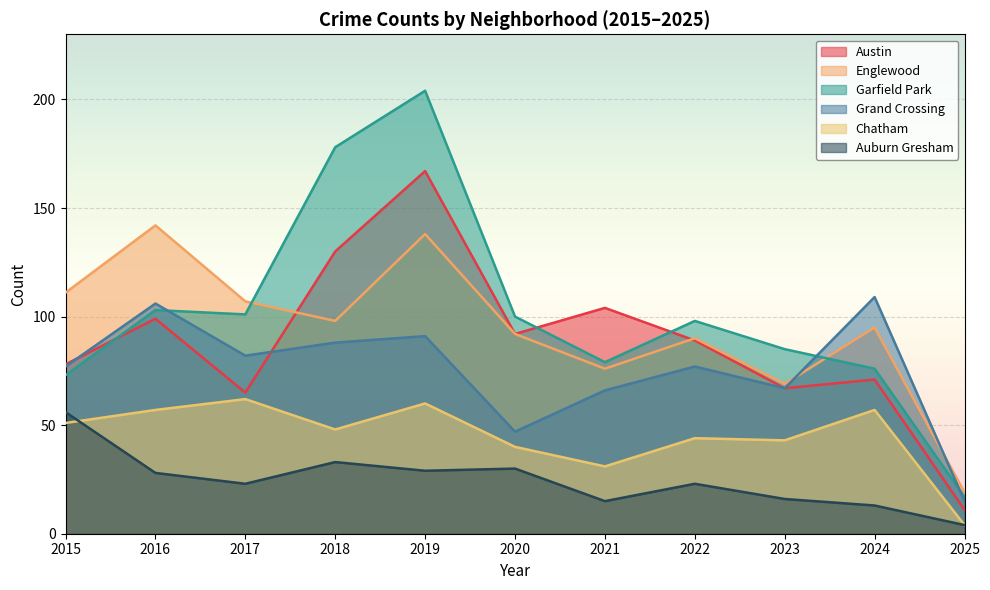

At which label does Englewood reach its peak?

2016